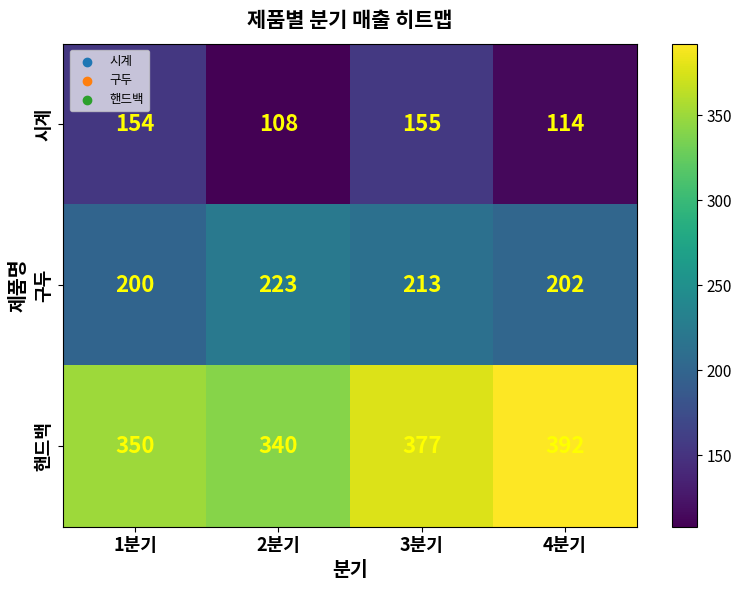

At 3분기, list the series in order from smallest to largest.

시계, 구두, 핸드백